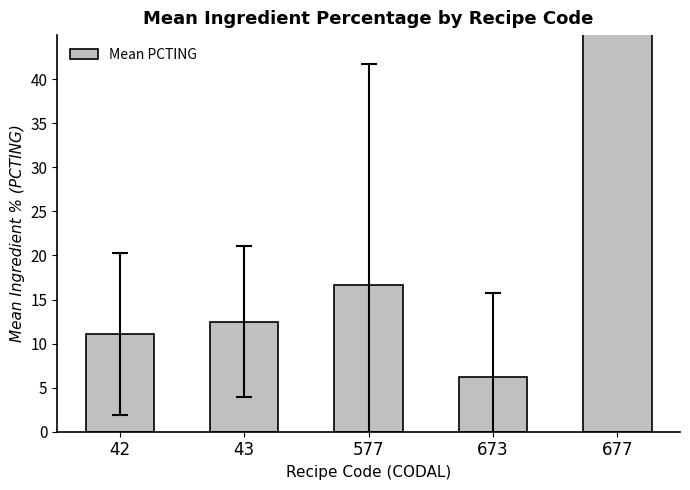

Which label corresponds to the smallest value in the chart?

673